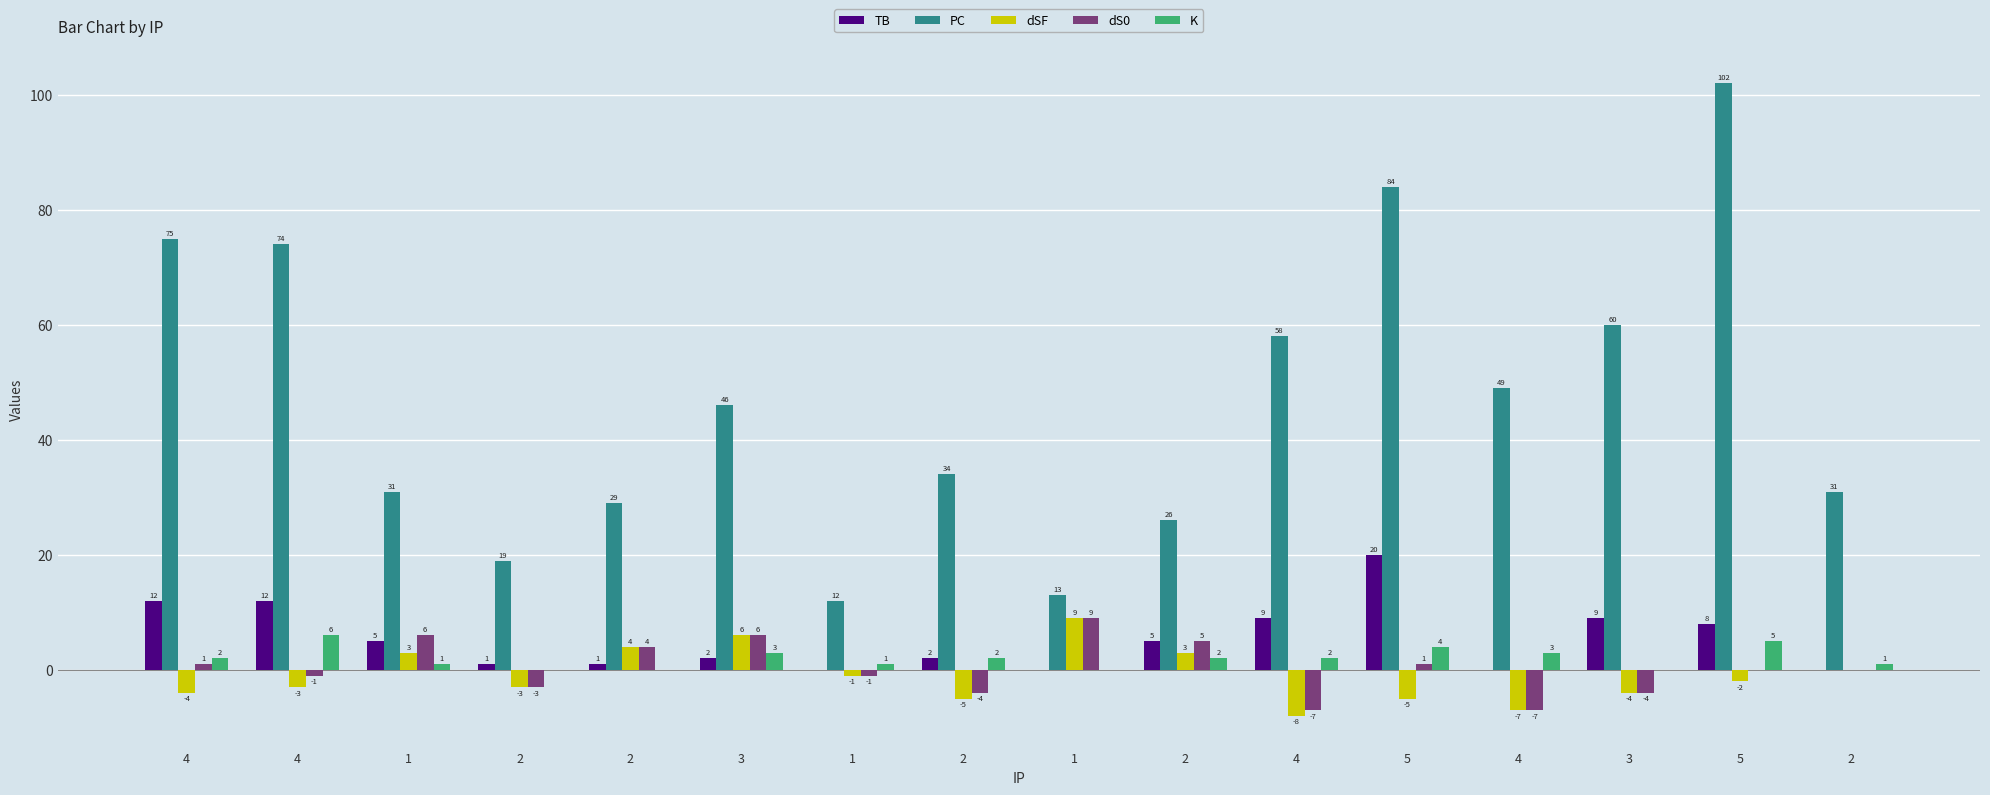

What is the label of the 14th bar from the left?

3